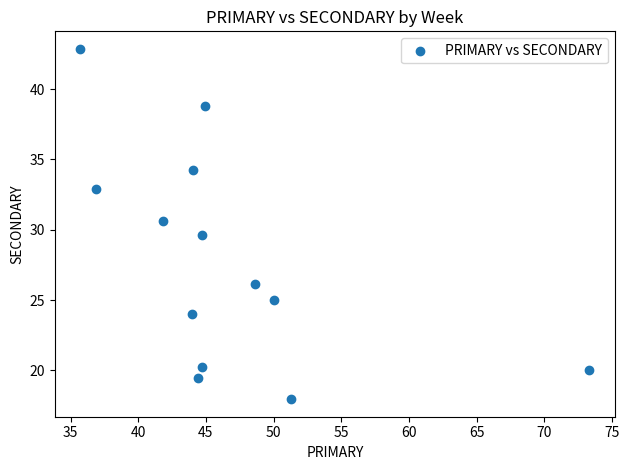

What is the range of Y values (max minus min)?

24.9